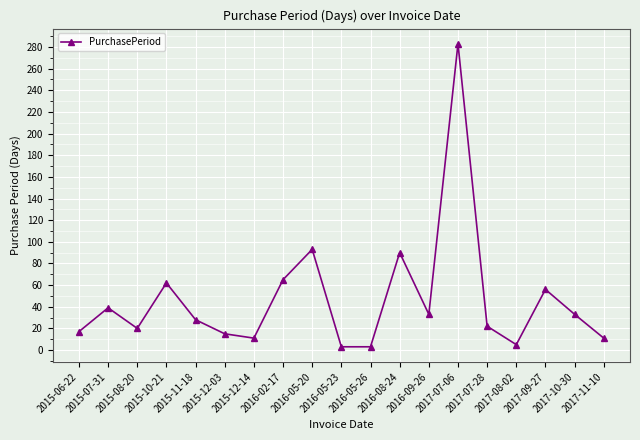

How many data points are less than 28?

9